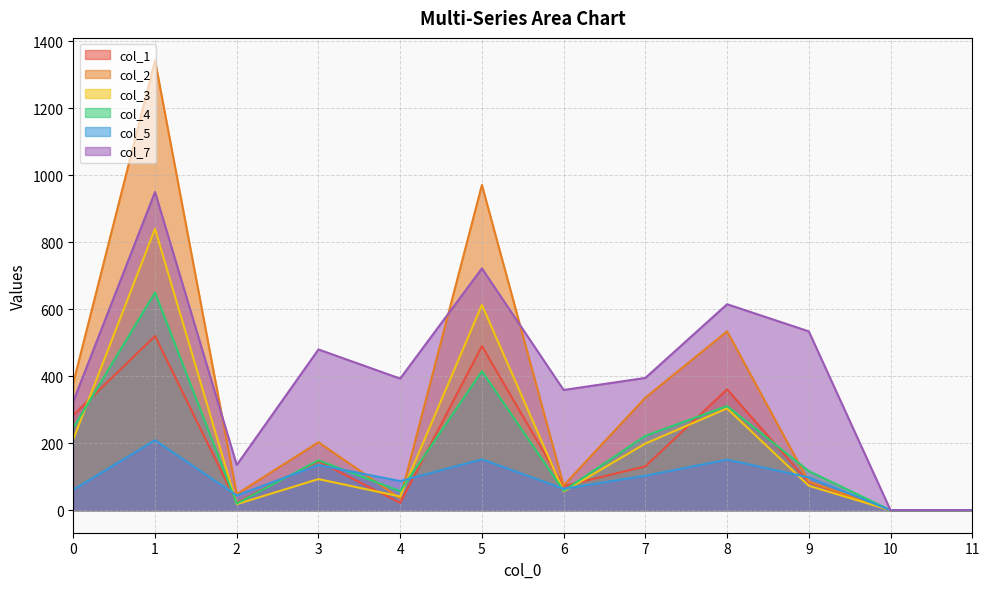

How many distinct data groups are displayed?

6